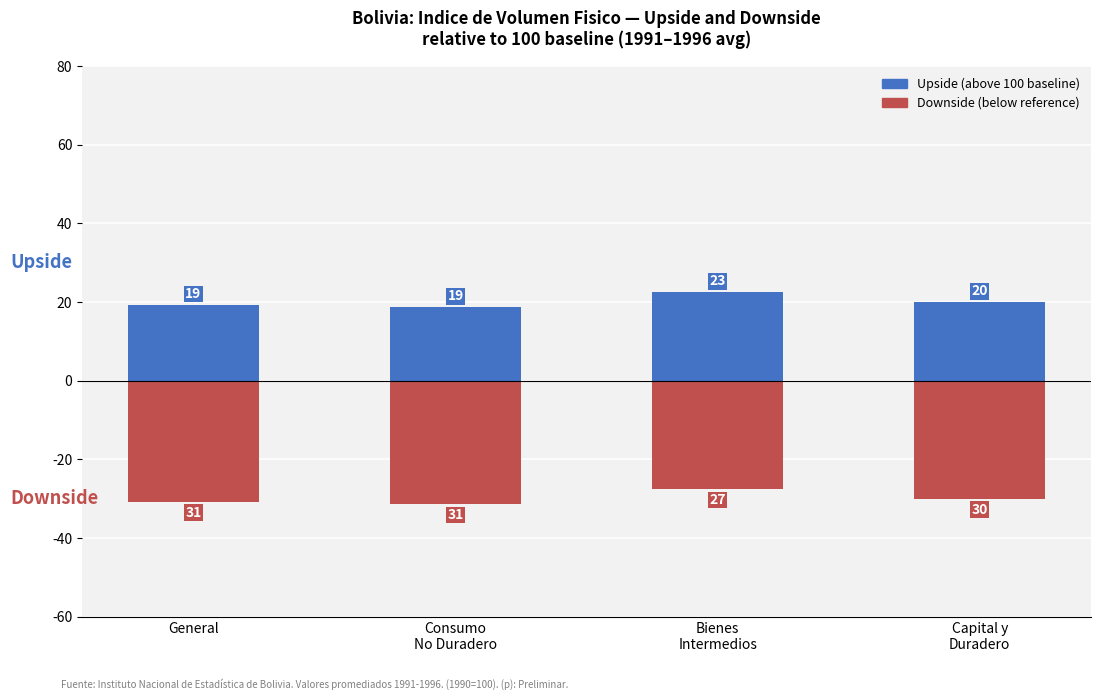

The value of Upside (above 100 baseline) at Consumo
No Duradero is 18.7. True or false?

True